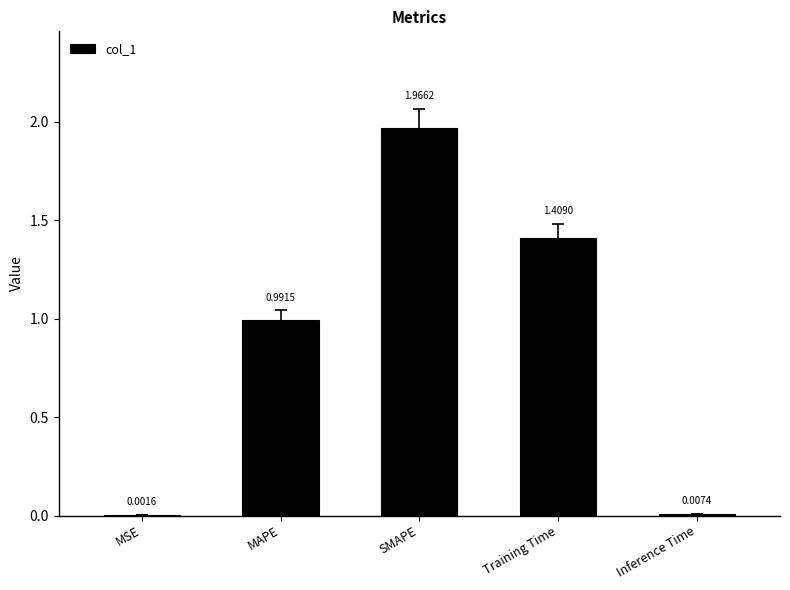

What is the sum of all values?

4.4